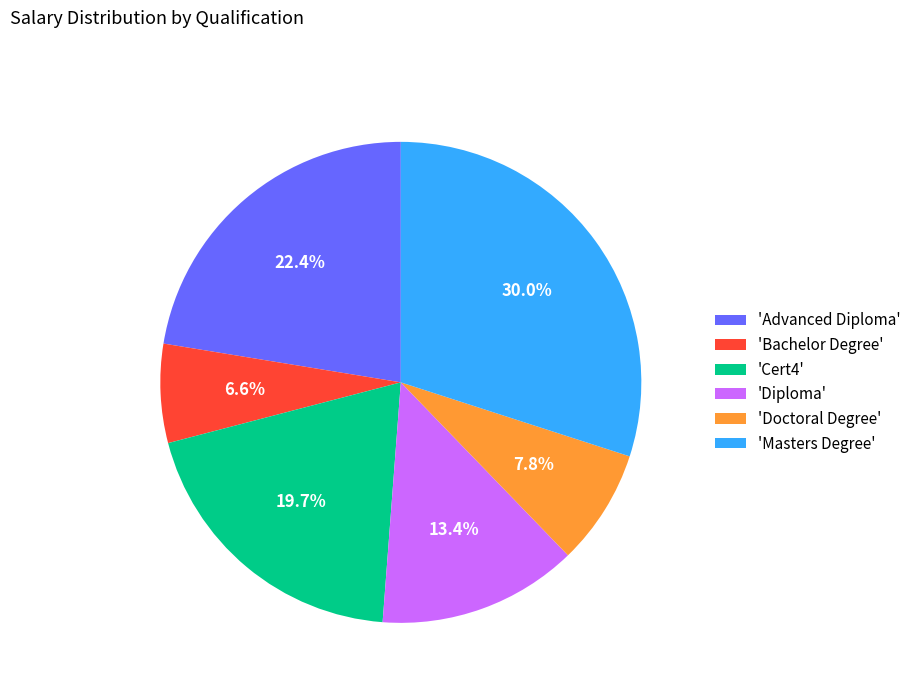

Between 'Advanced Diploma' and 'Diploma', which is larger?

'Advanced Diploma'